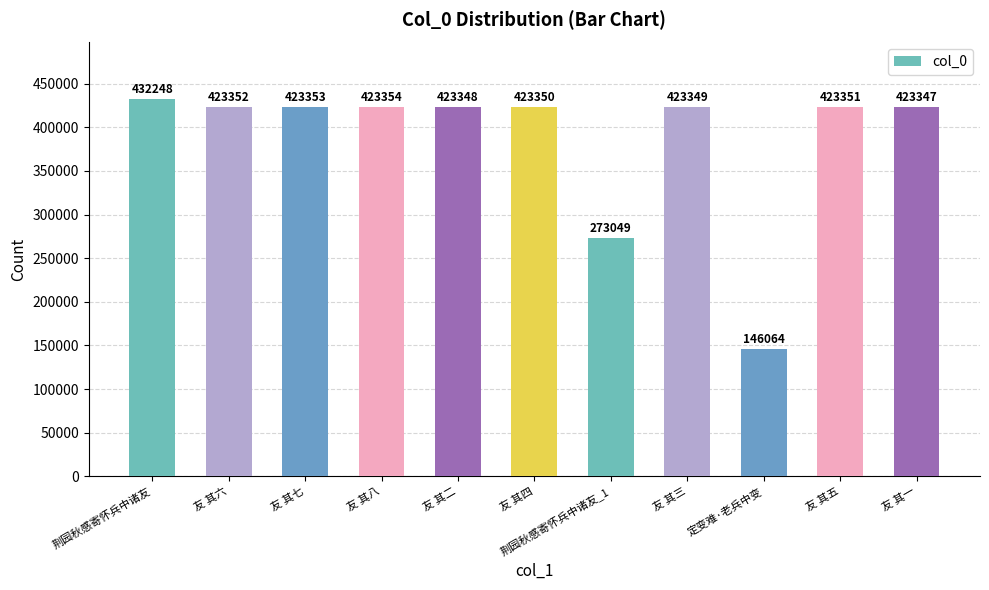

The value at 友 其六 is 423352. True or false?

True